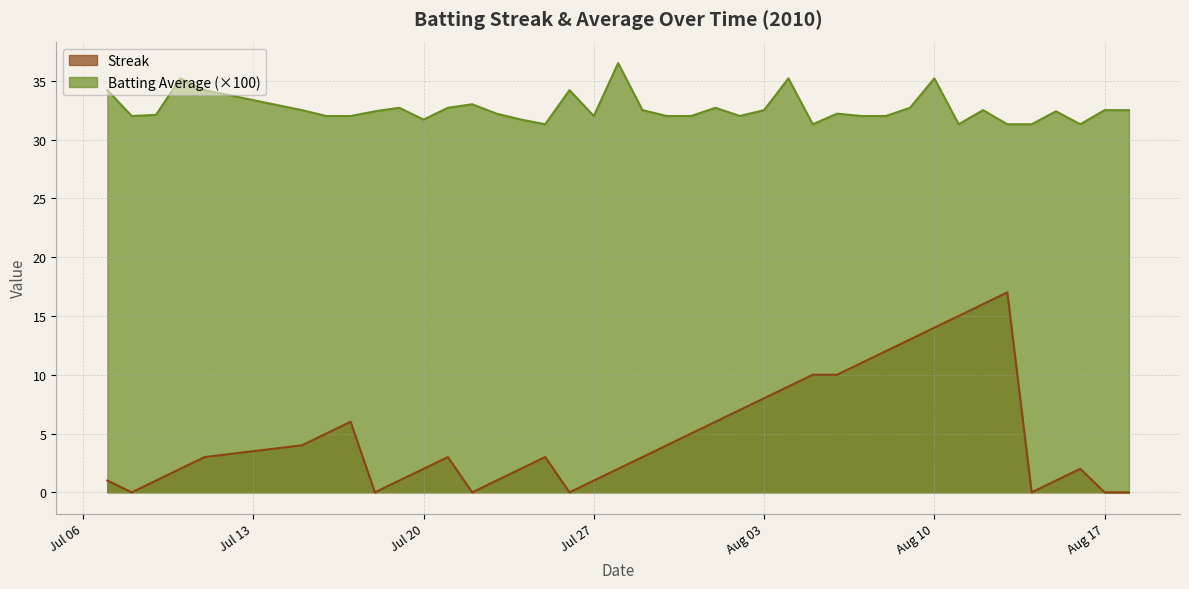

The value of Streak at 2010-07-11 is 3.0. True or false?

True